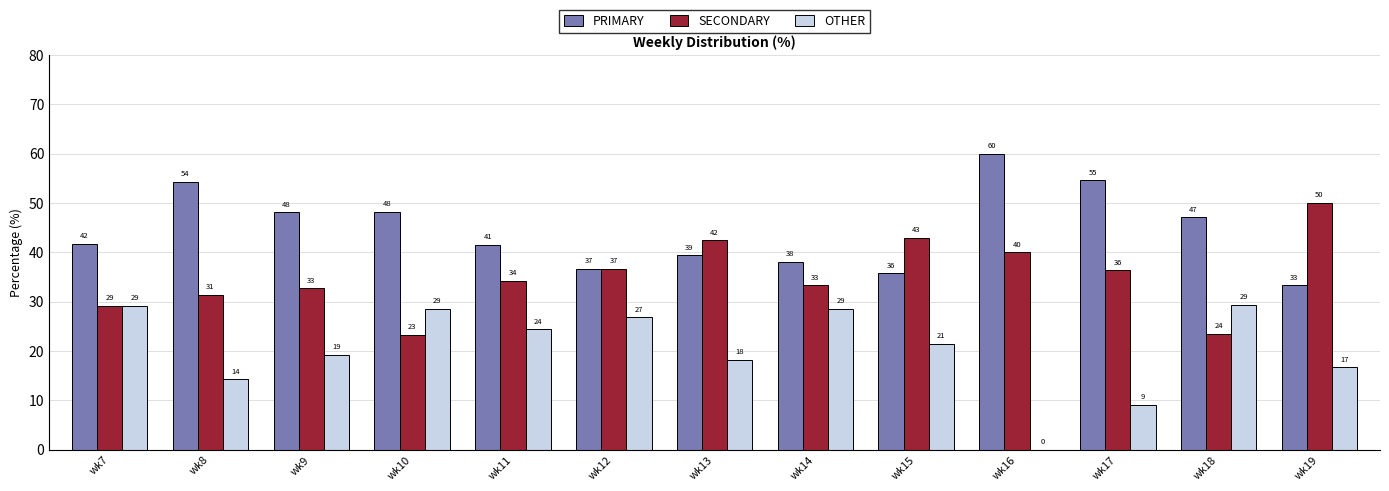

How many groups of bars are there?

13